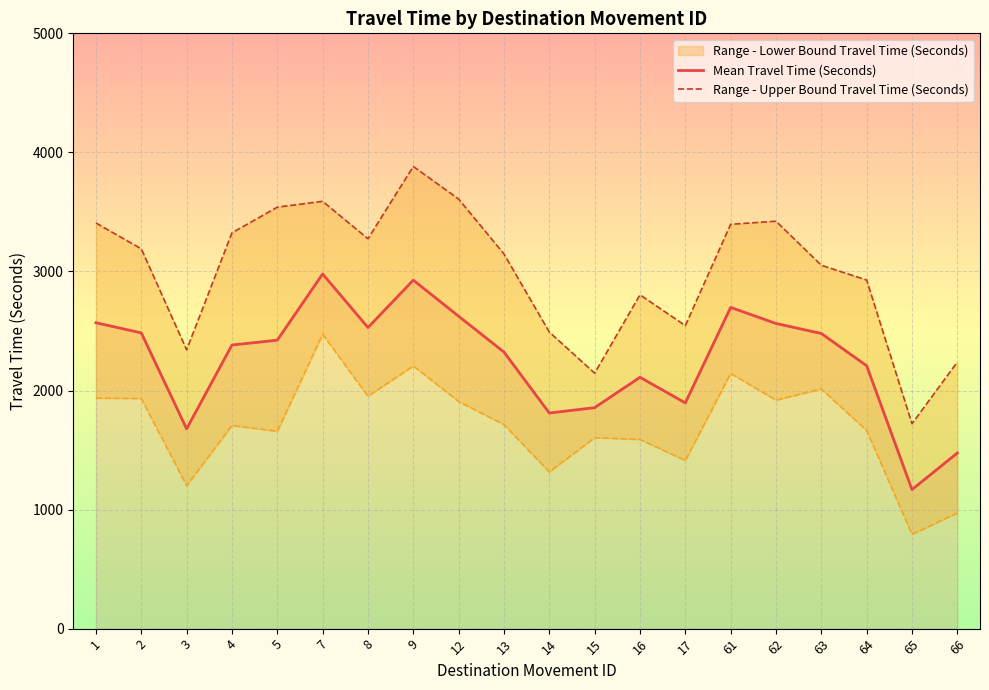

What are all the series names shown in the legend?

Mean Travel Time (Seconds), Range - Lower Bound Travel Time (Seconds), Range - Upper Bound Travel Time (Seconds)